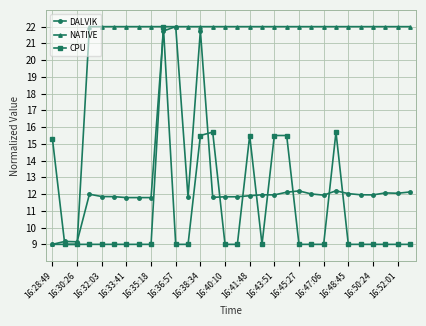

List the series in order of their overall mean, lowest first.

CPU, DALVIK, NATIVE